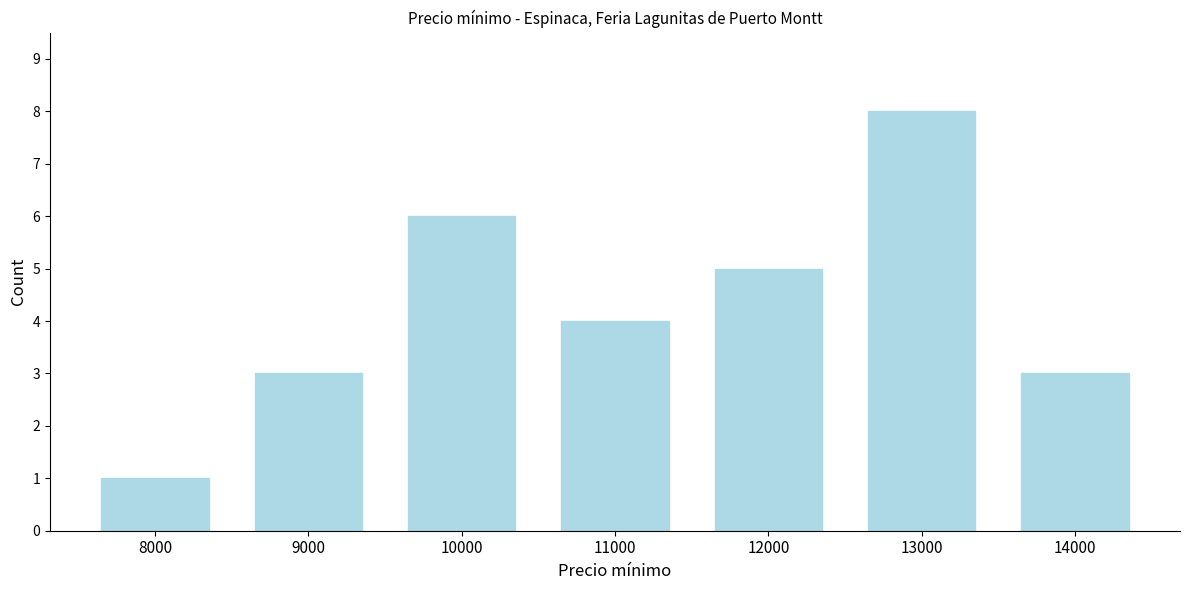

Reading left to right, what are all the values shown in this chart?

1	3	6	4	5	8	3